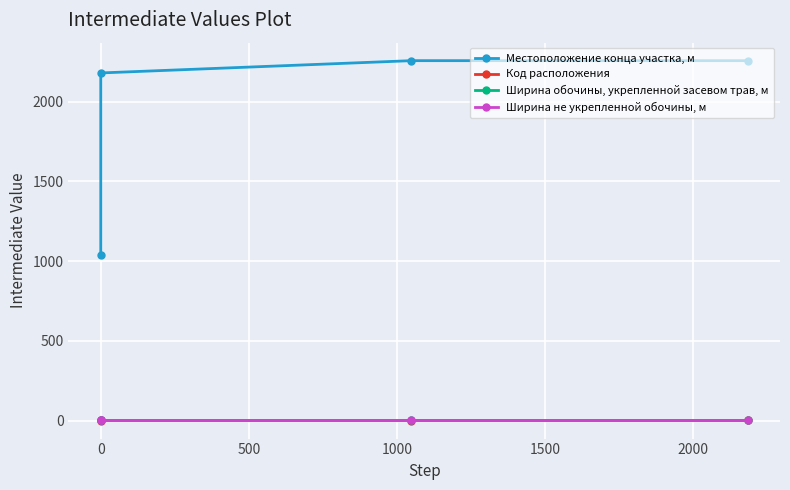

Between 1000 and −500, which is larger?

1000